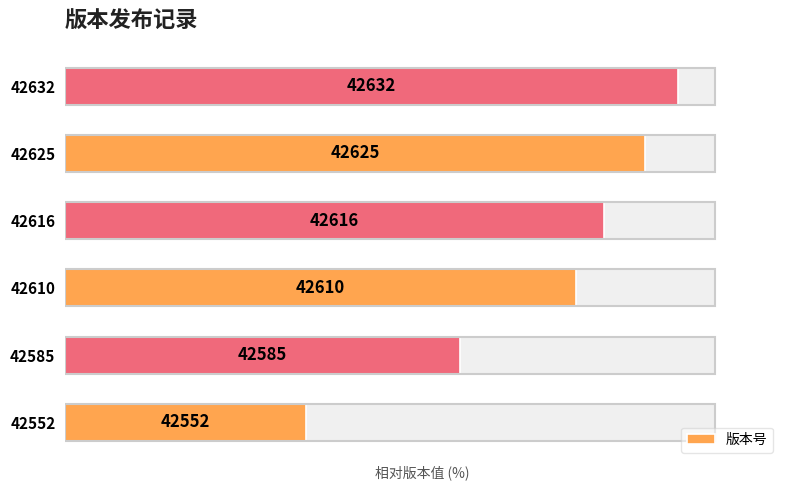

Rank the categories by value from highest to lowest.

42632, 42625, 42616, 42610, 42585, 42552